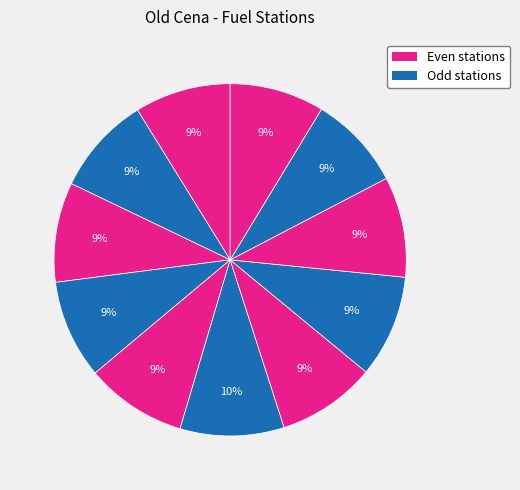

Count the number of slices in the pie.

11